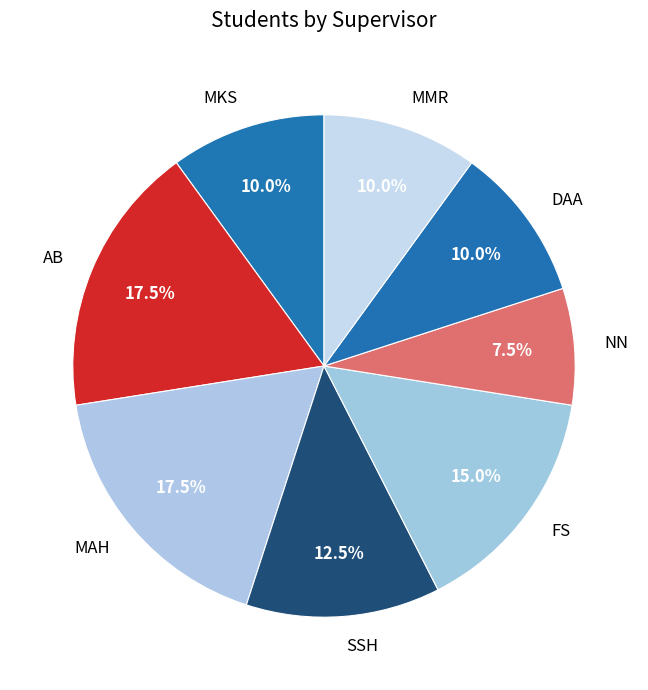

Which slice is the smallest?

NN